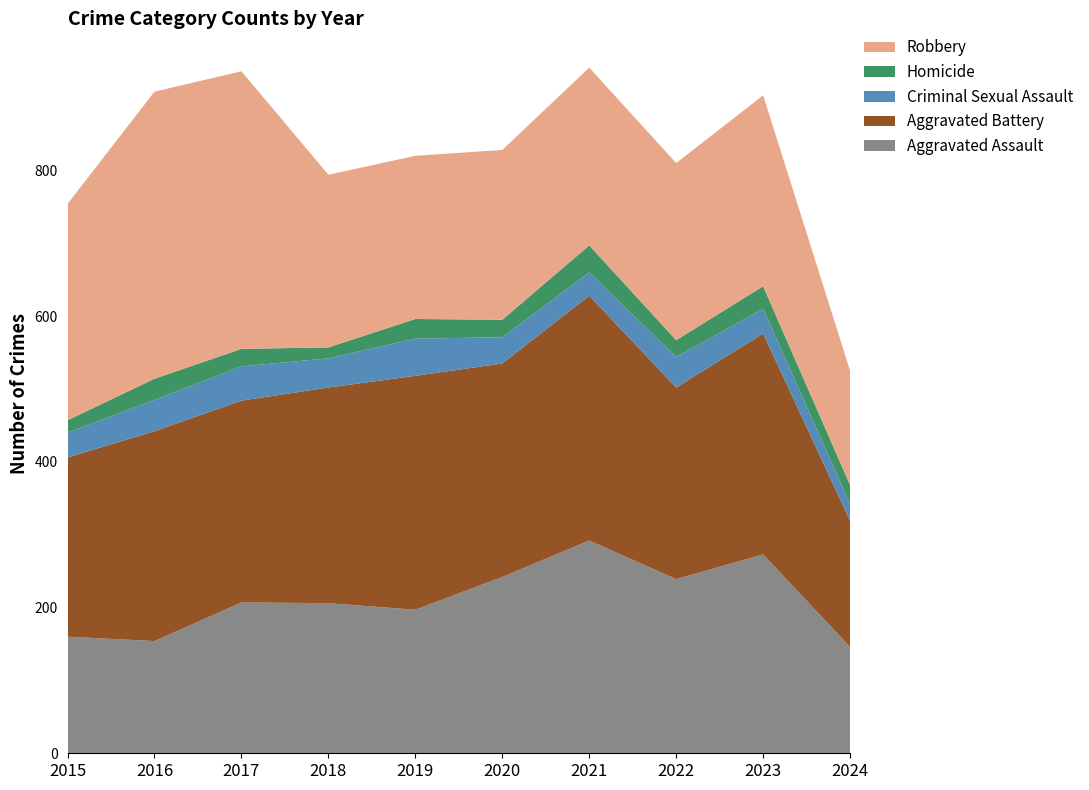

Reading right to left, list all the values displayed in this chart.

Aggravated Assault: 2024=146	2023=273	2022=239	2021=292	2020=242	2019=197	2018=206	2017=207	2016=154	2015=160
Aggravated Battery: 2024=173	2023=303	2022=263	2021=336	2020=293	2019=321	2018=296	2017=277	2016=288	2015=246
Criminal Sexual Assault: 2024=23	2023=34	2022=42	2021=32	2020=36	2019=51	2018=40	2017=47	2016=43	2015=34
Homicide: 2024=26	2023=31	2022=23	2021=37	2020=24	2019=27	2018=15	2017=24	2016=29	2015=17
Robbery: 2024=157	2023=262	2022=243	2021=244	2020=233	2019=224	2018=237	2017=381	2016=394	2015=297